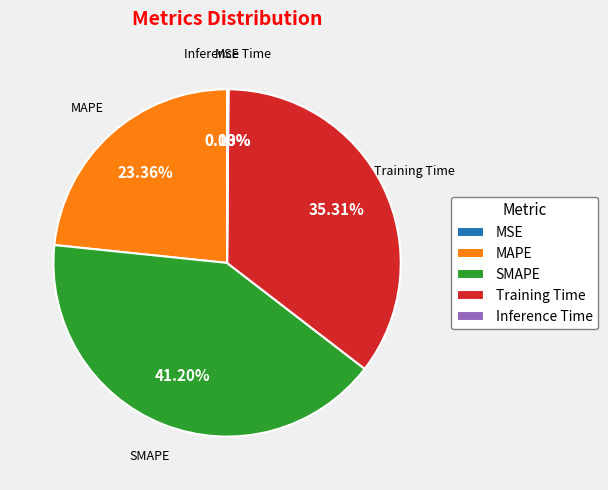

Does MAPE account for over 50% of the chart?

No